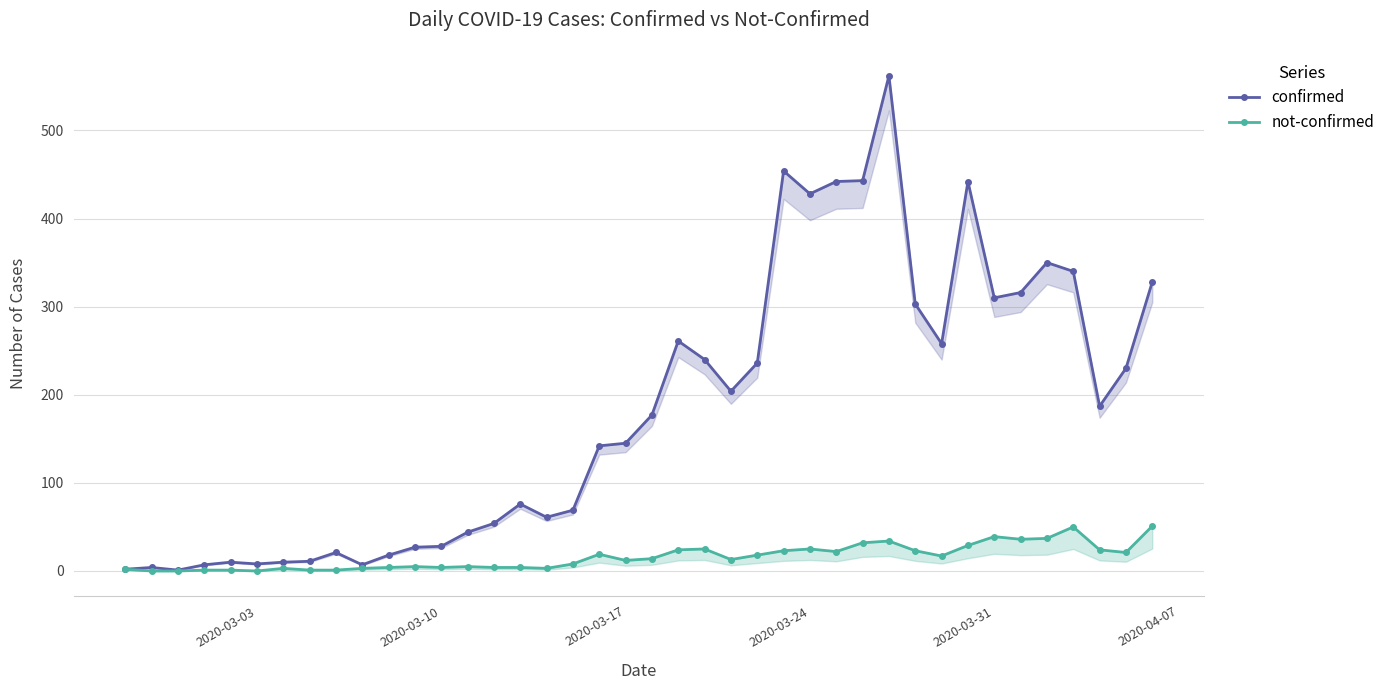

How many data points in confirmed are less than 177?

20